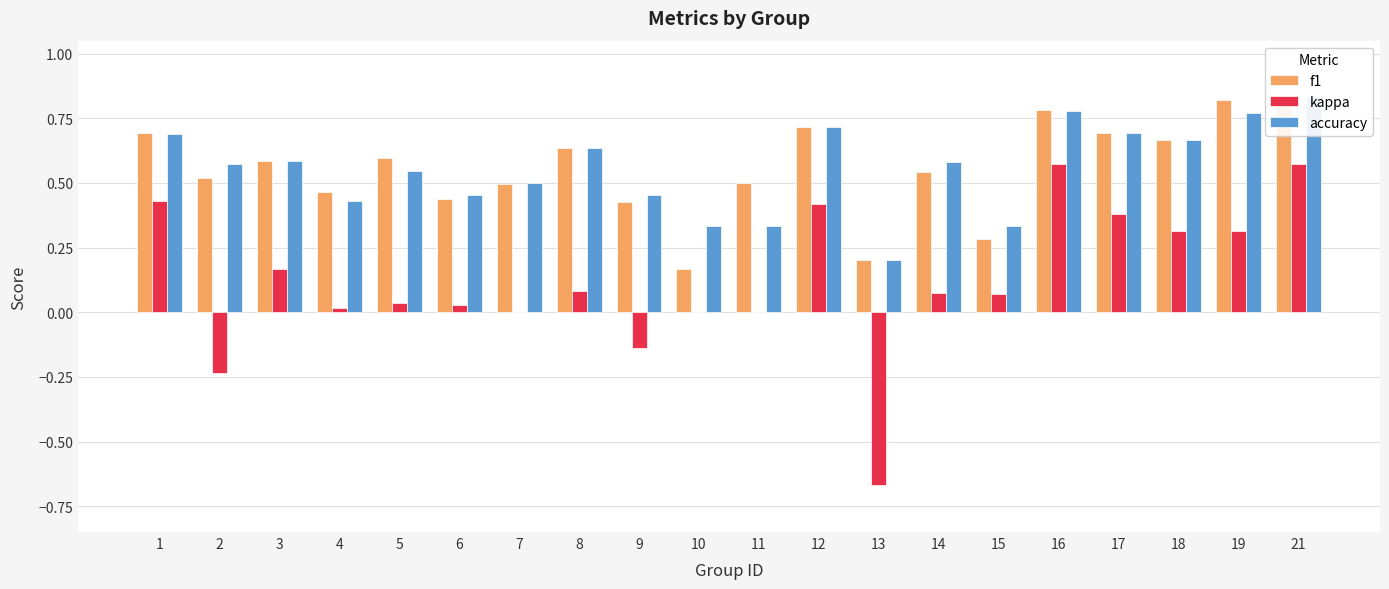

What is the total value across all series at 2?

0.9